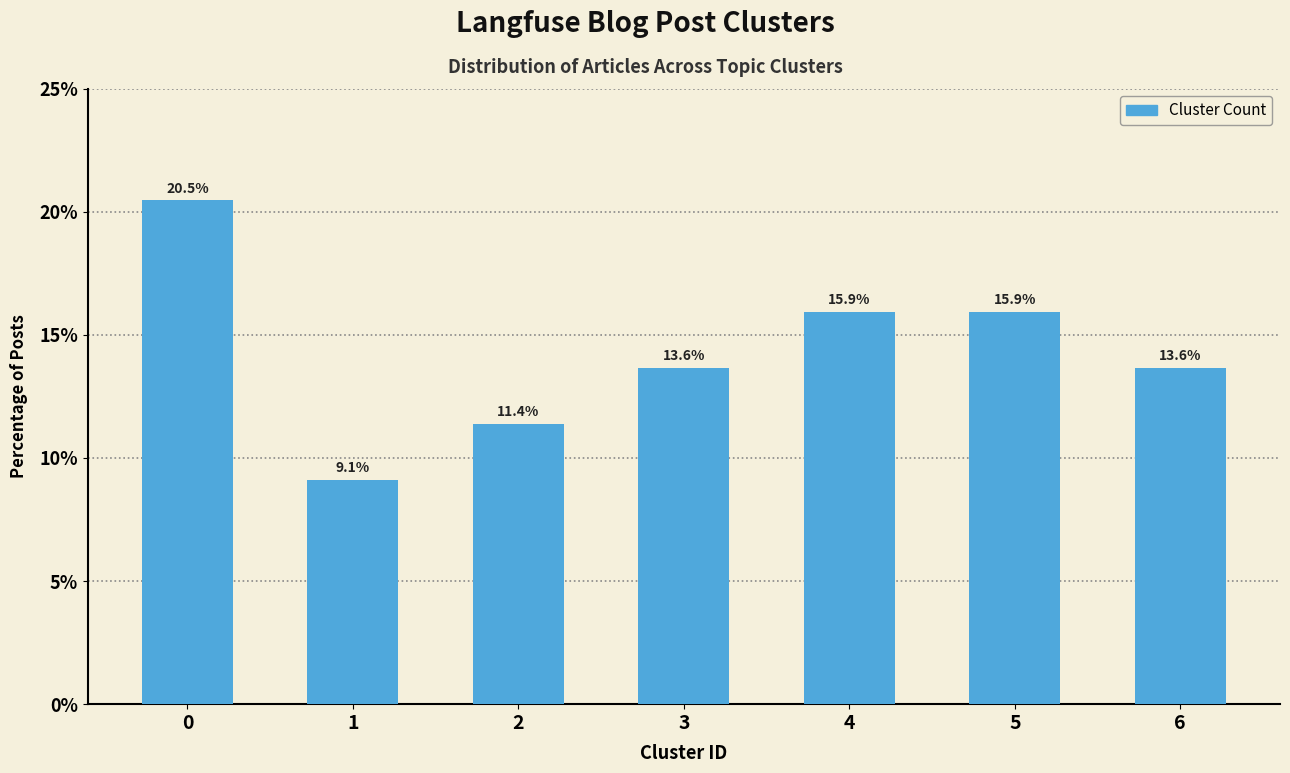

Reading left to right, what are all the values shown in this chart?

0=20.5	1=9.1	2=11.4	3=13.6	4=15.9	5=15.9	6=13.6